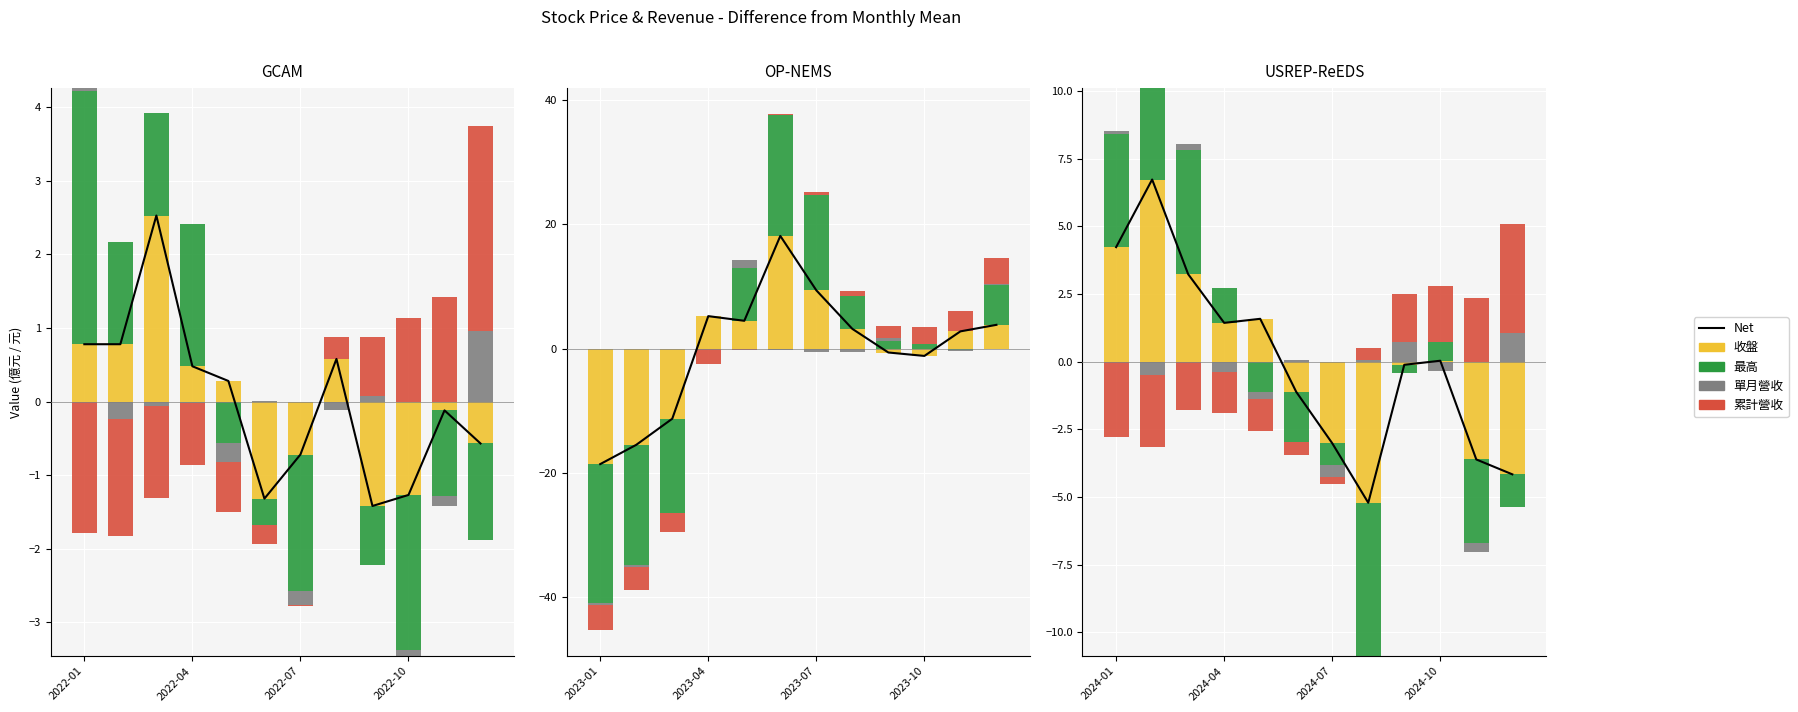

How many values in 單月營收 are above zero?

6